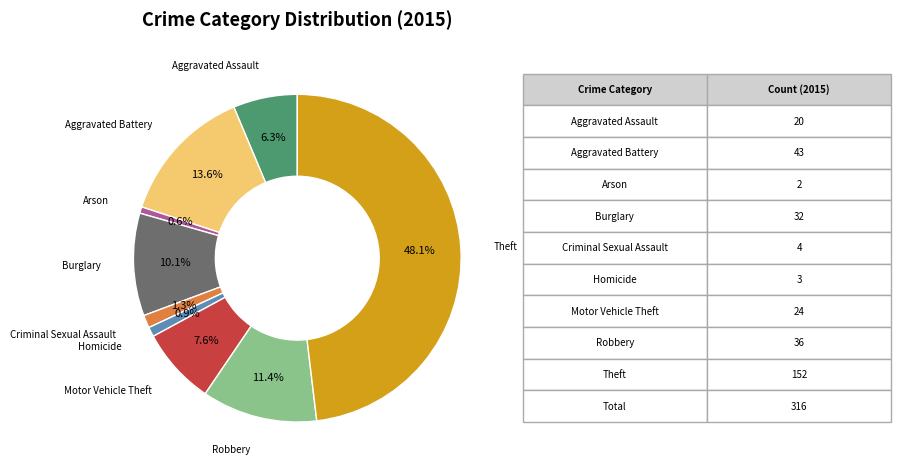

How many slices are in this pie chart?

9